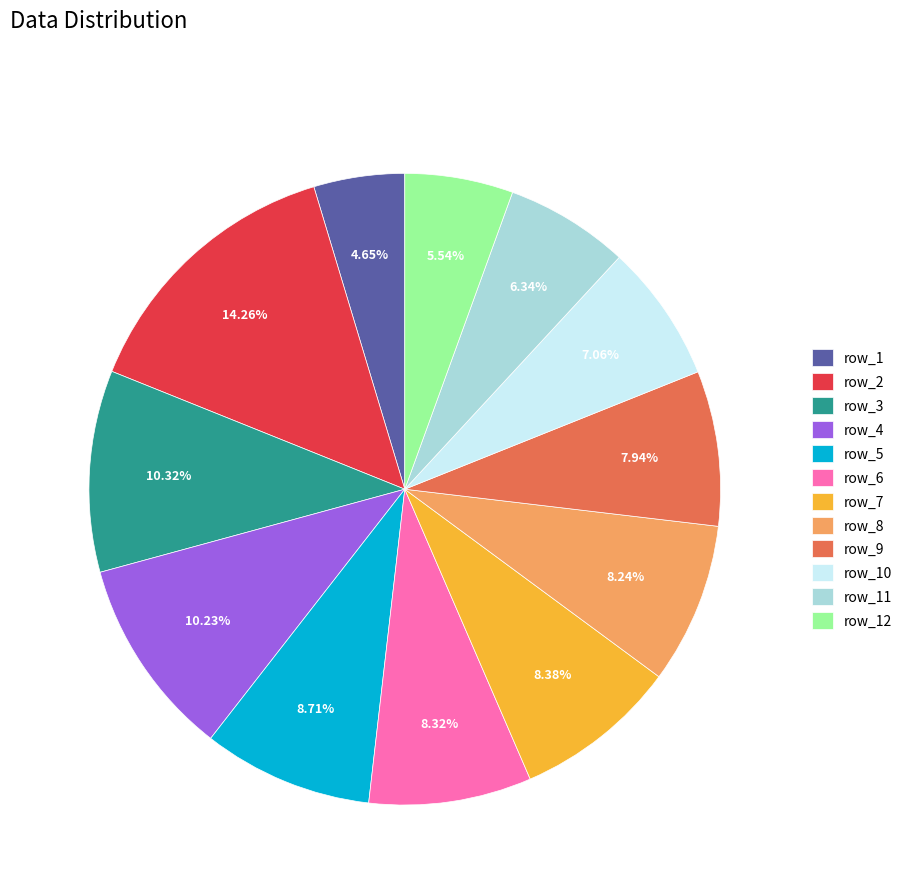

To the nearest percent, what is the difference between the largest and smallest slice percentages?

10%